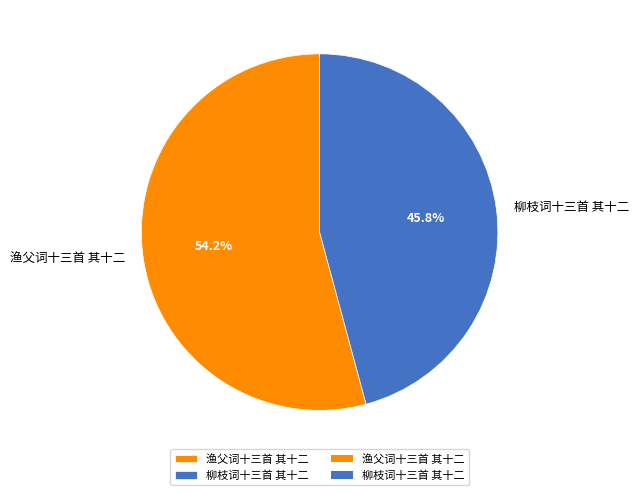

True or false: 渔父词十三首 其十二 accounts for 69% of the total.

False